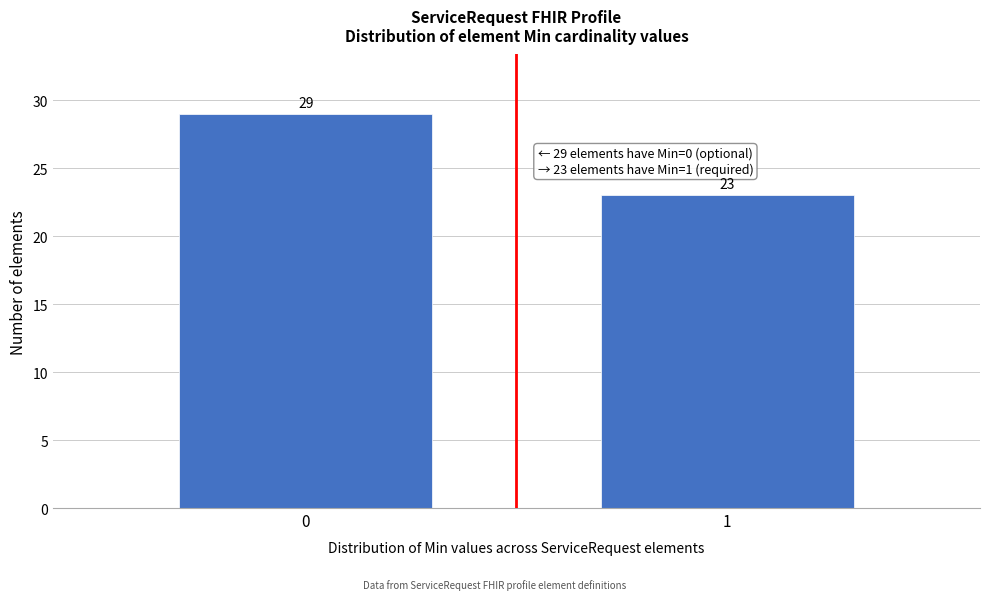

Reading right to left, extract all data points from this chart.

1=23	0=29